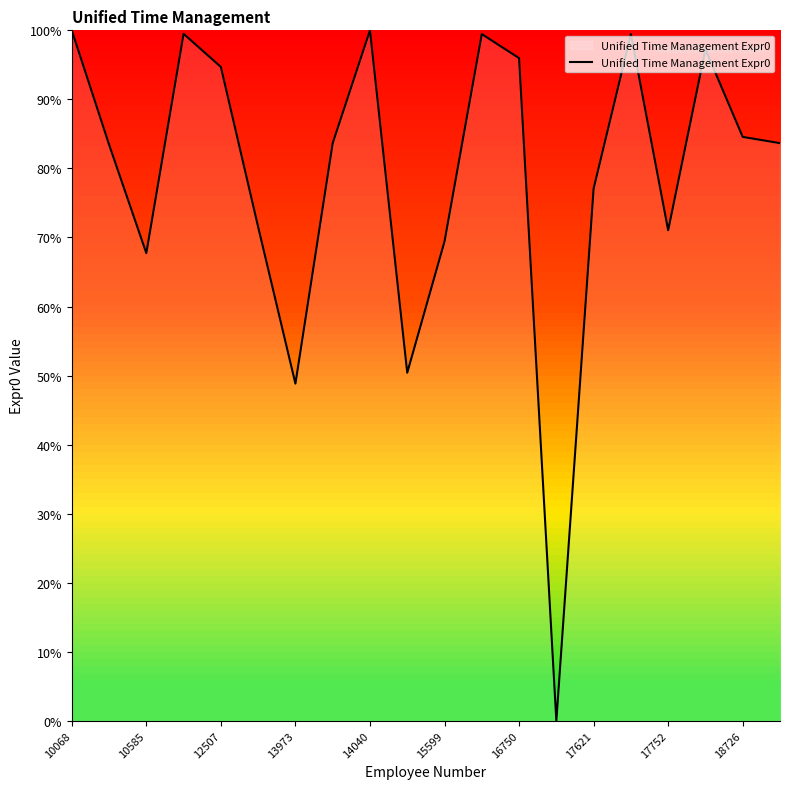

True or false: the data has more than 1 interior local peaks.

True